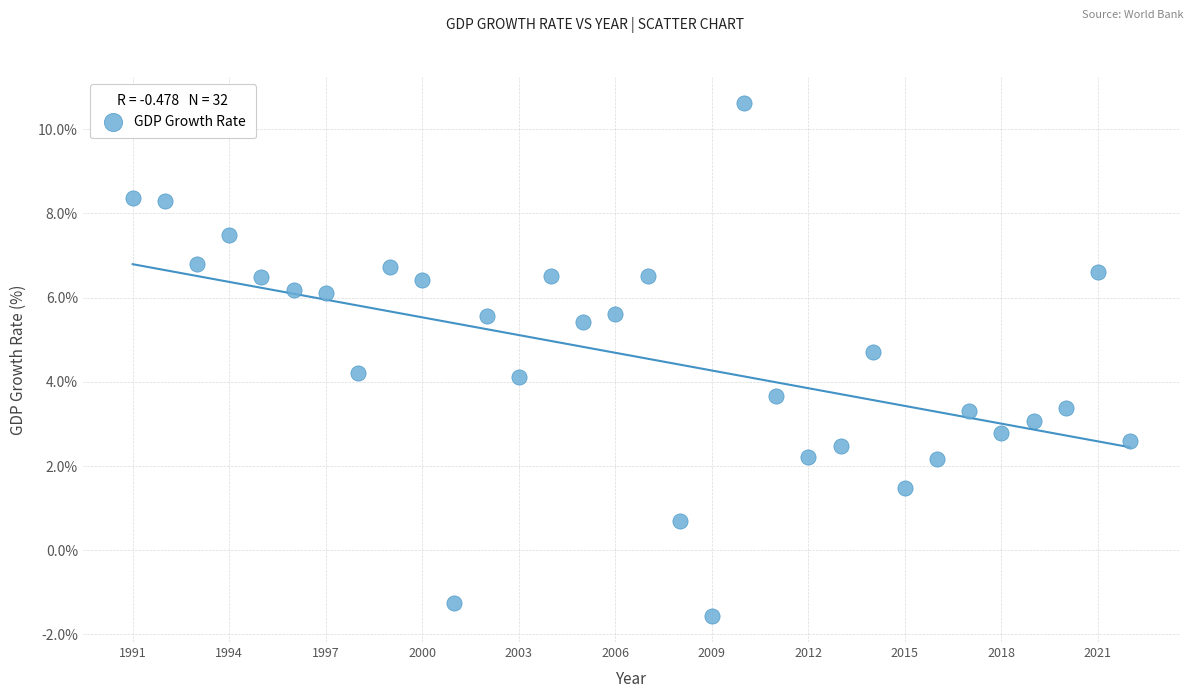

What is the range of X values (max minus min)?

31.0